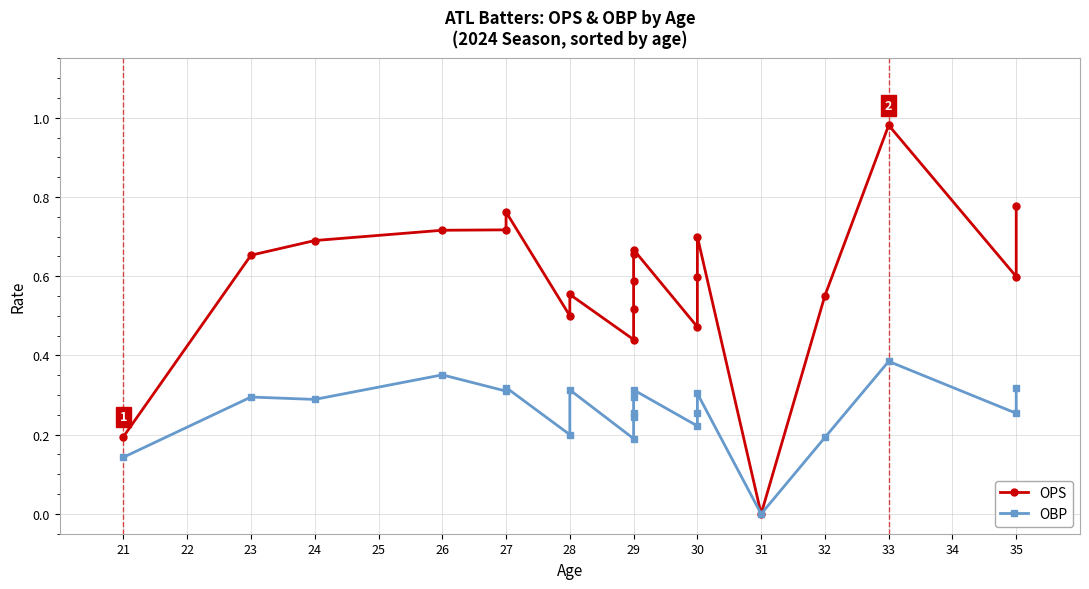

At how many categories does at least one series exceed 0?

20